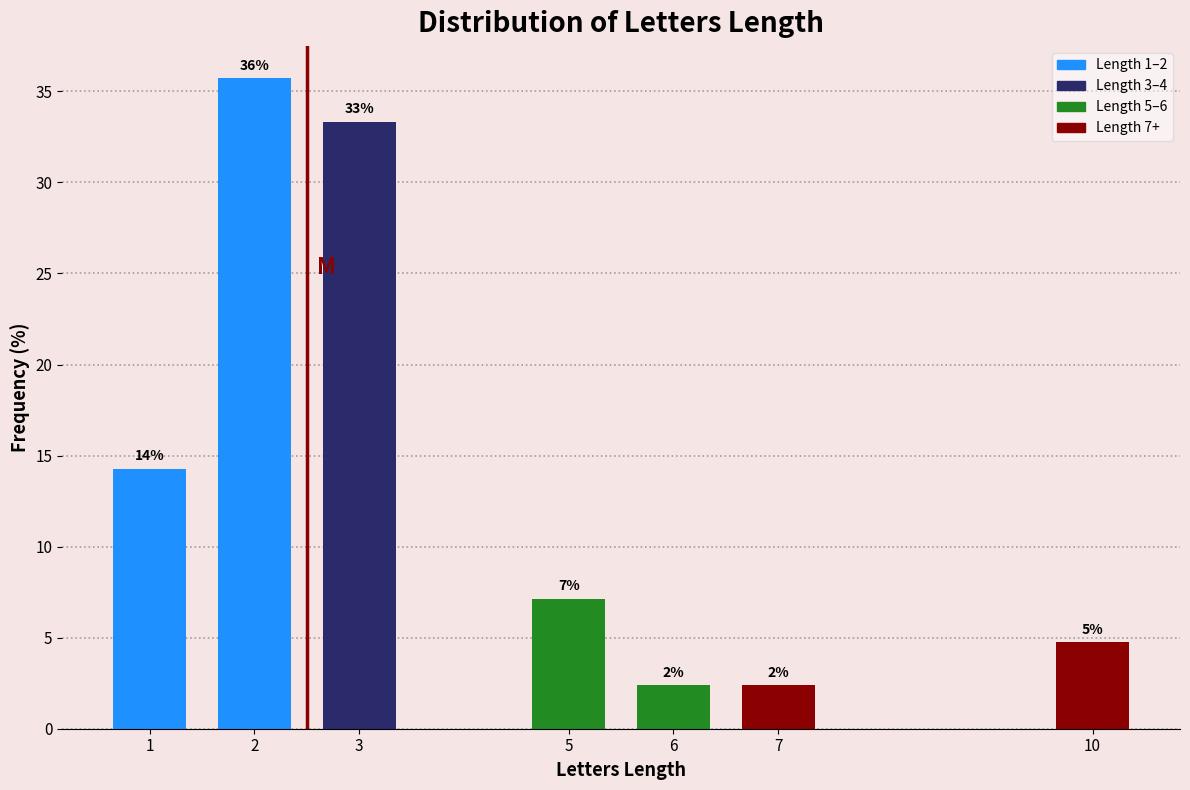

How many bars are there in total?

7